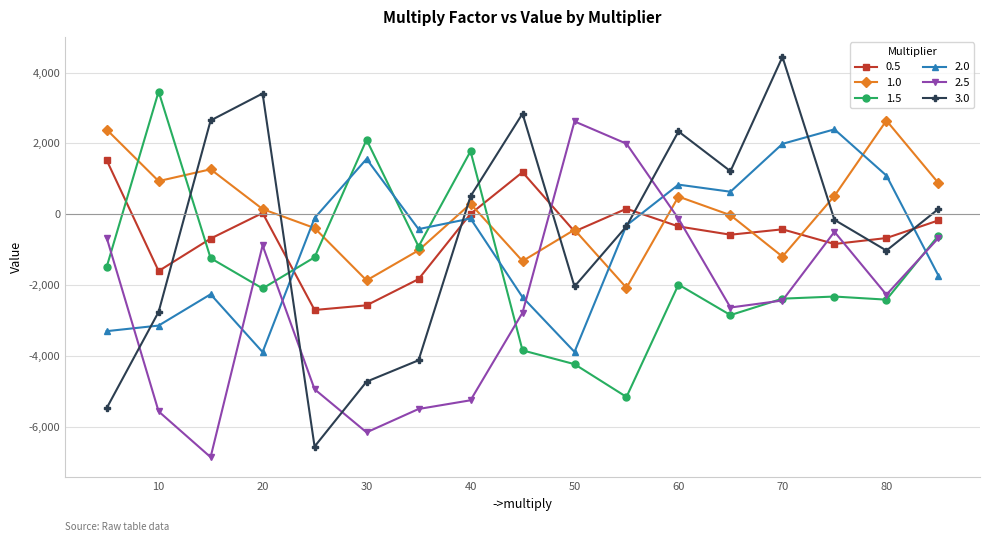

After their last crossing, which series has the higher values: 2.5 or 1.0?

1.0